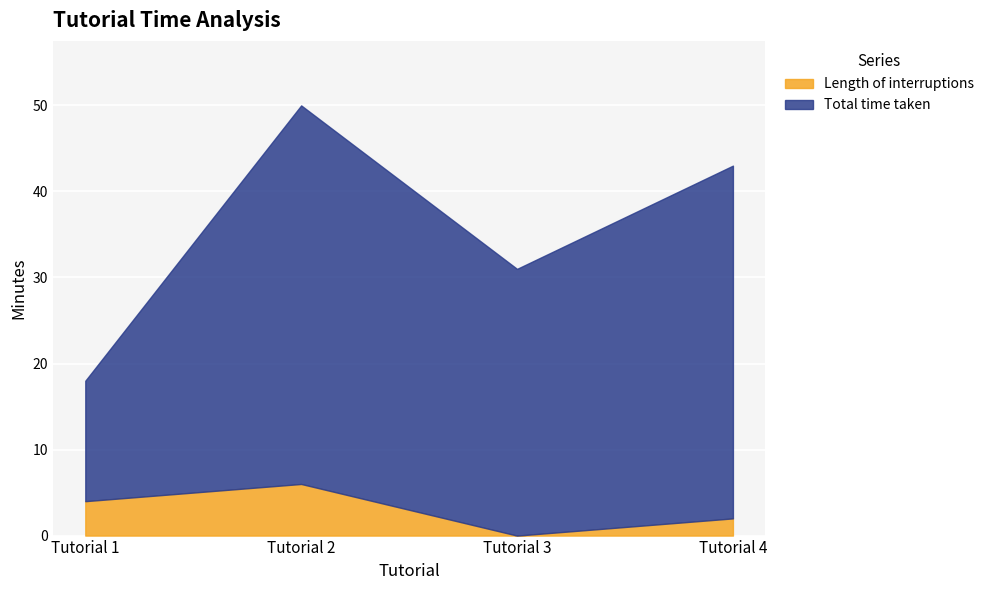

Rank the series by their maximum value, from highest to lowest.

Total time taken, Length of interruptions